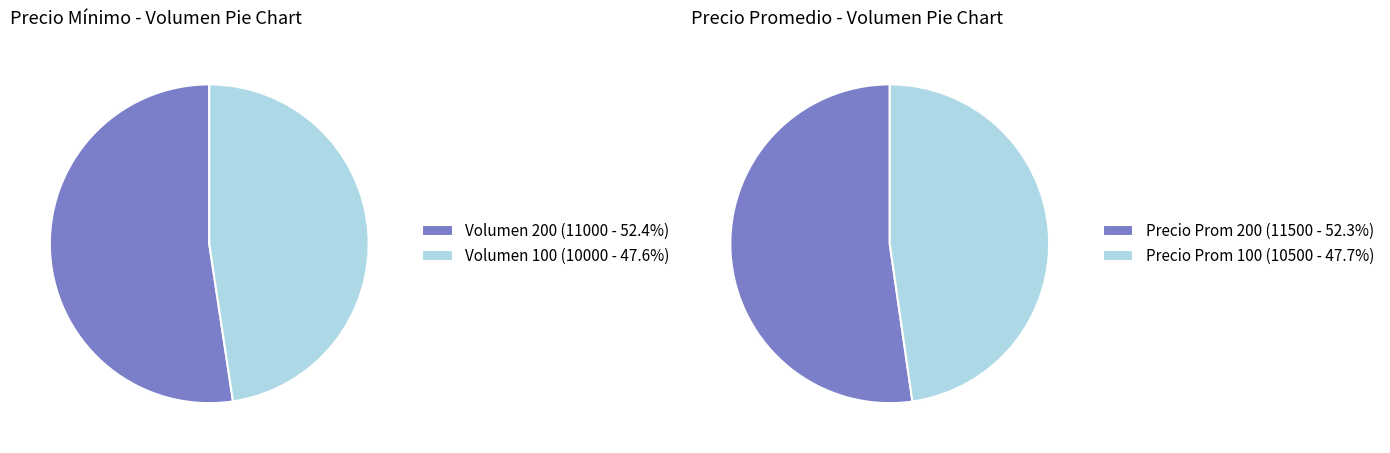

True or false: 200 accounts for 43% of the total.

False